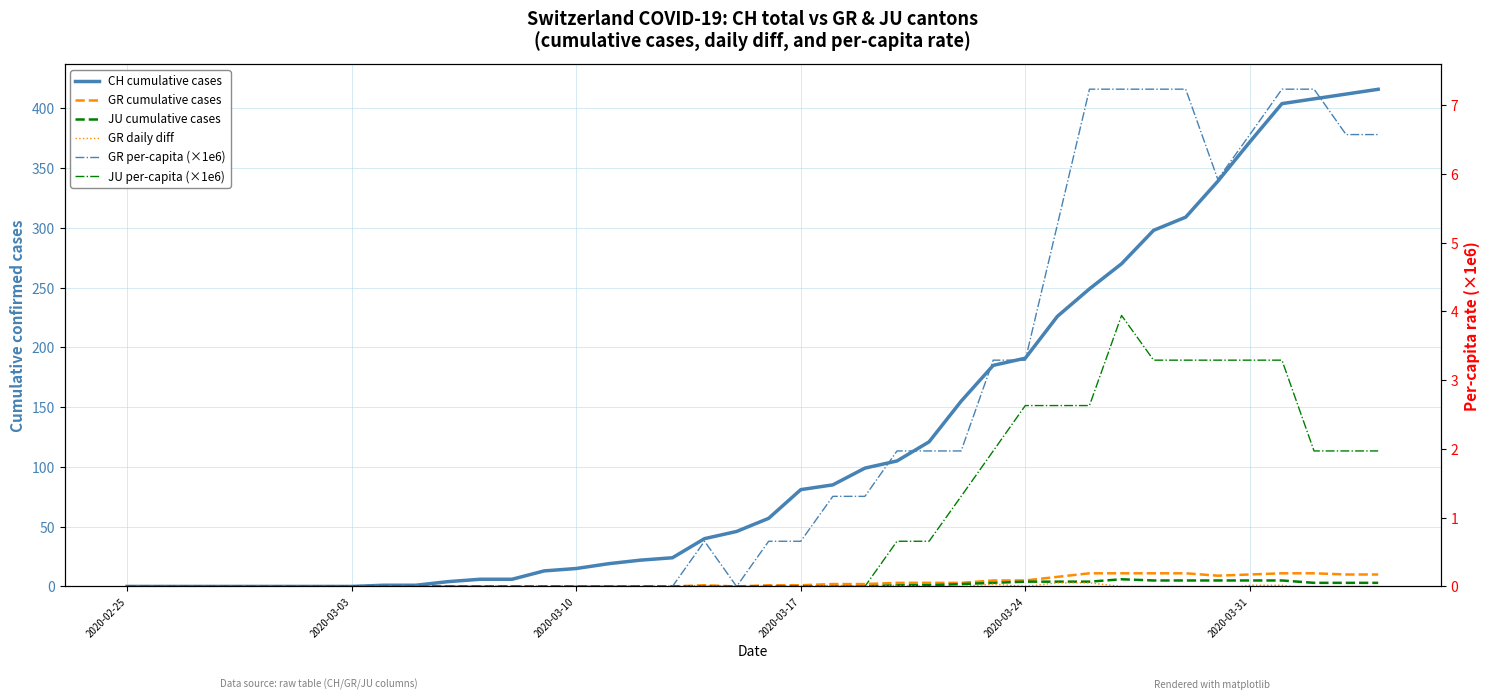

What are all the series names shown in the legend?

CH cumulative cases, GR cumulative cases, JU cumulative cases, GR daily diff, GR per-capita (×1e6), JU per-capita (×1e6)